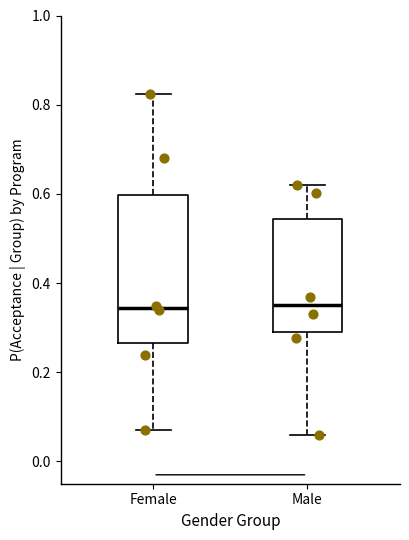

Comparing the boxes themselves (not the whiskers), which one is the tallest?

Female